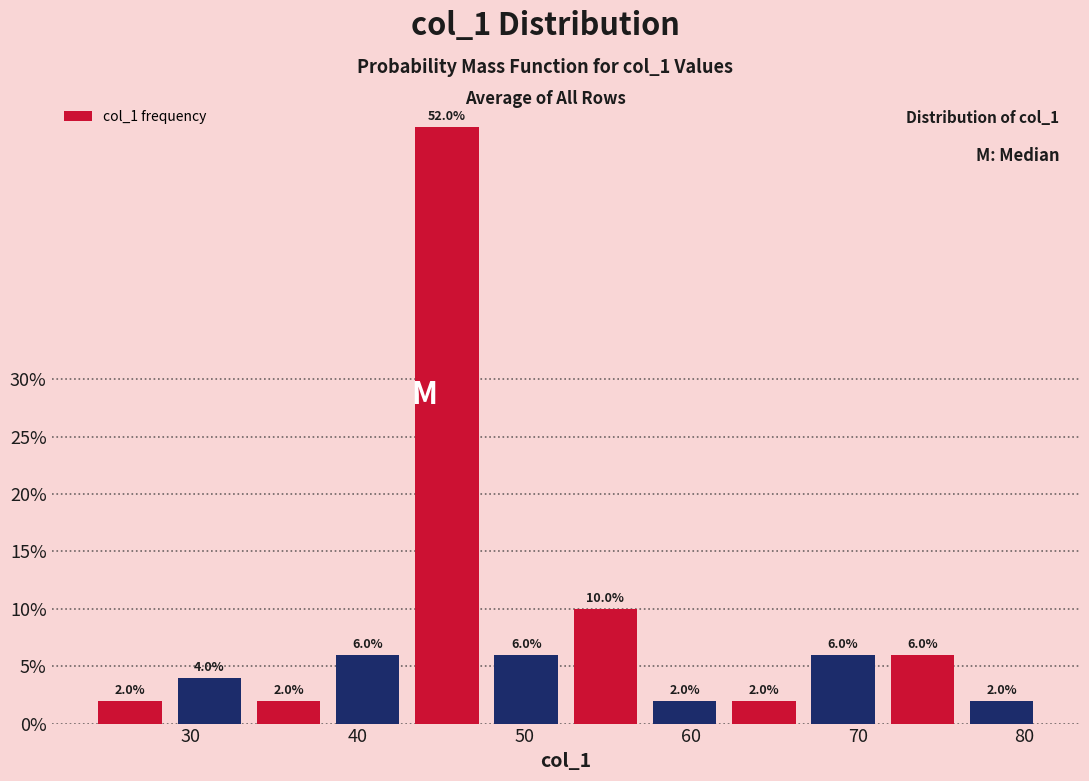

Over which range of the x-axis is the bar tallest?

43 to 48